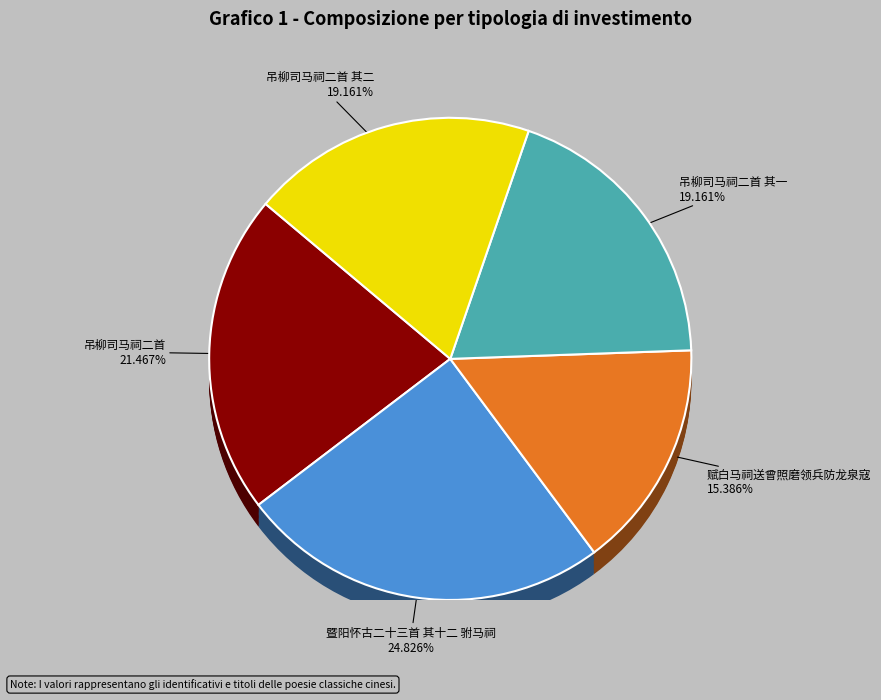

What is the ratio of the value at 吊柳司马祠二首 其二 to the value at 暨阳怀古二十三首 其十二 驸马祠?

0.8